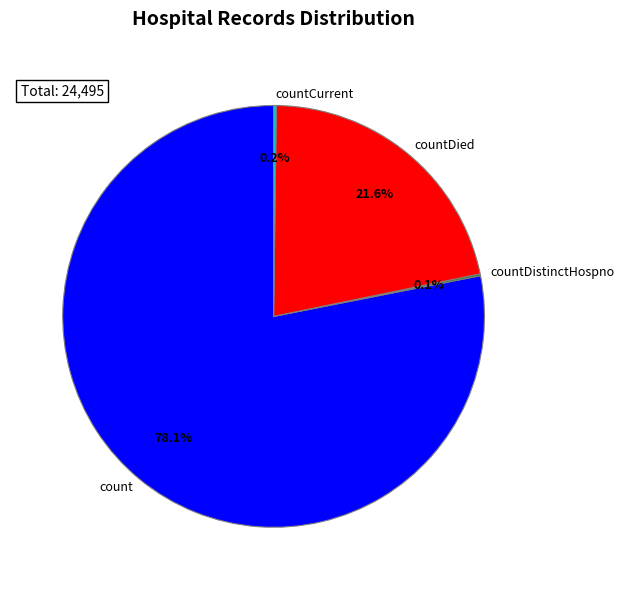

Which slice represents more than half of the pie?

count